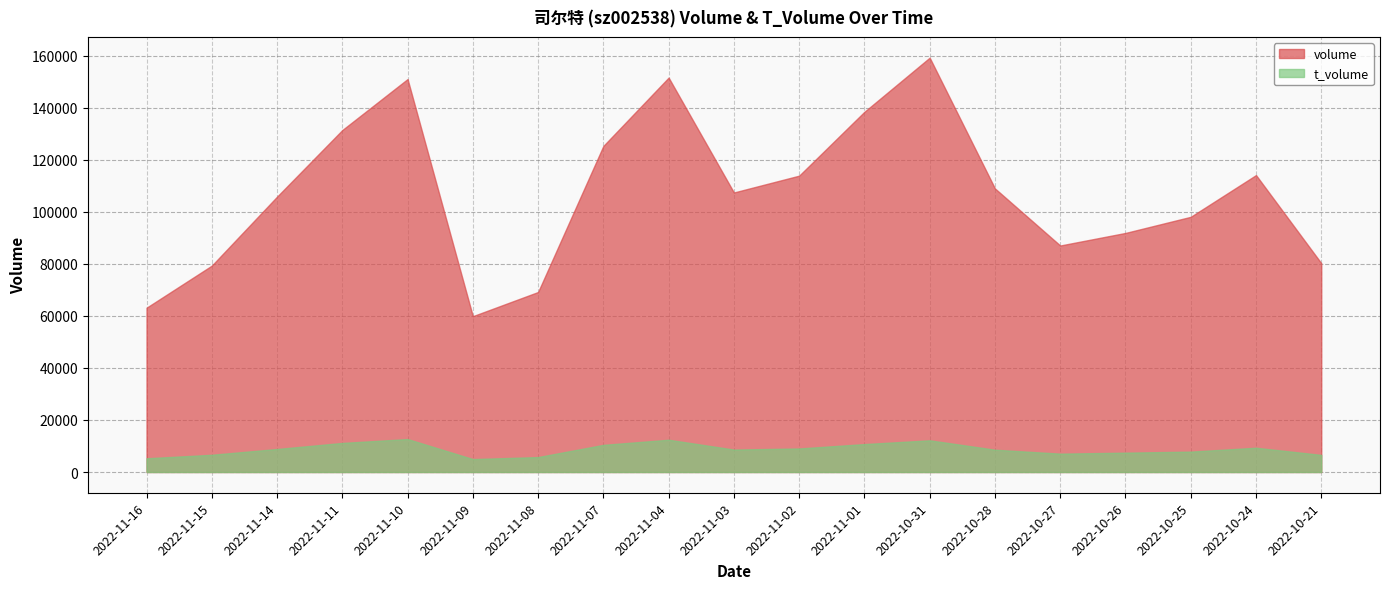

How many series are shown in this chart?

2